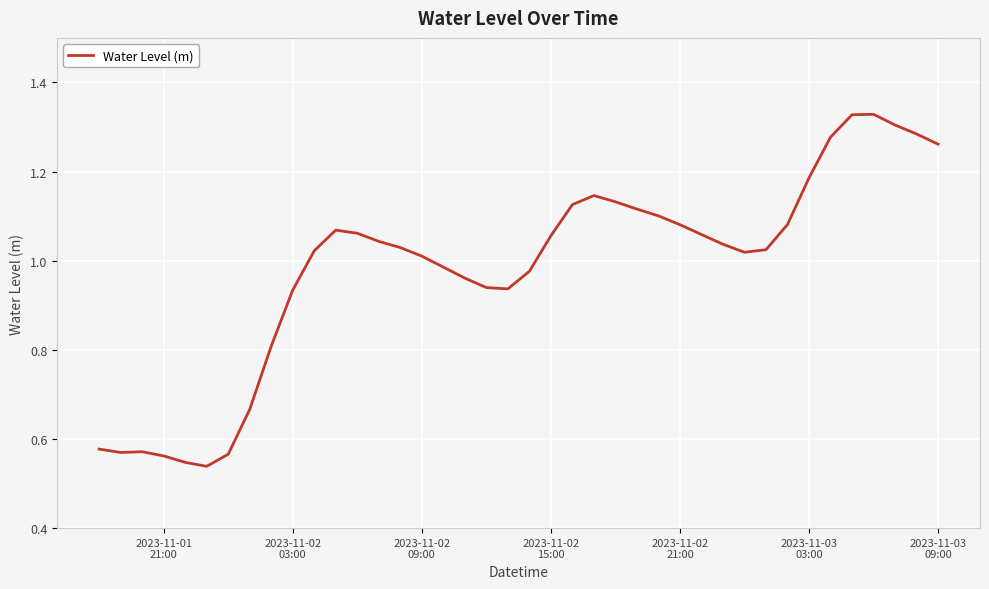

What is the difference between the maximum and minimum values?

0.8